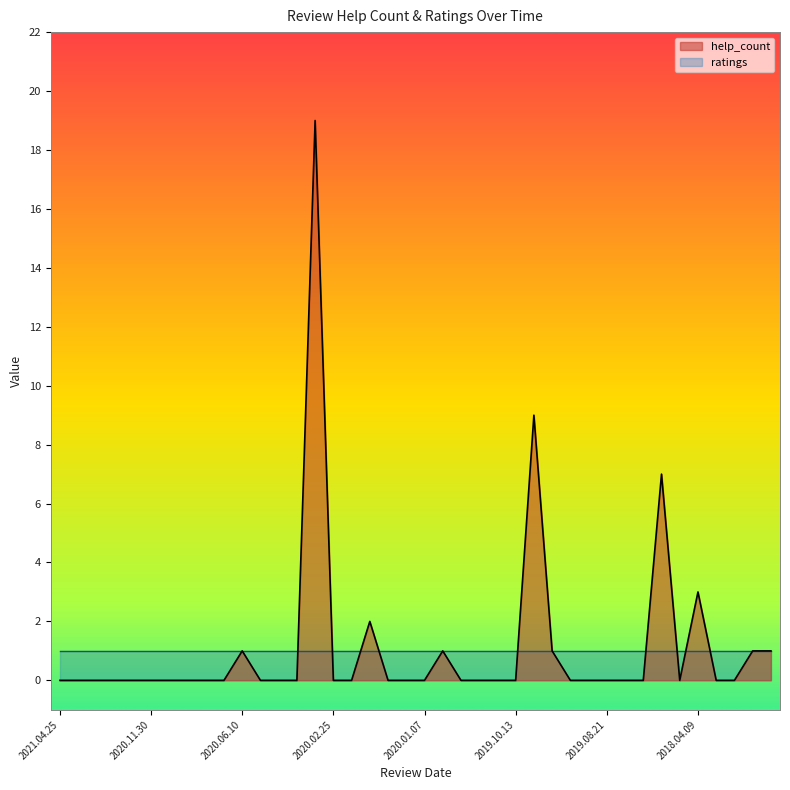

Rank the series by their maximum value, from highest to lowest.

help_count, ratings